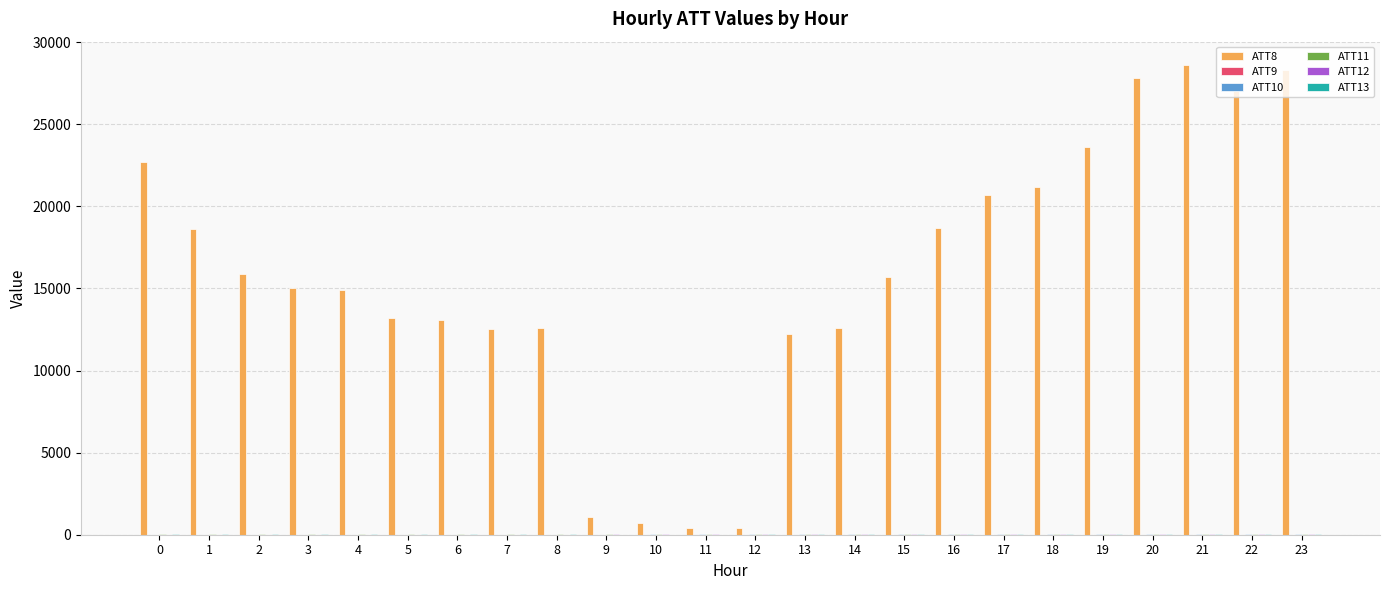

Are the bars horizontal?

No